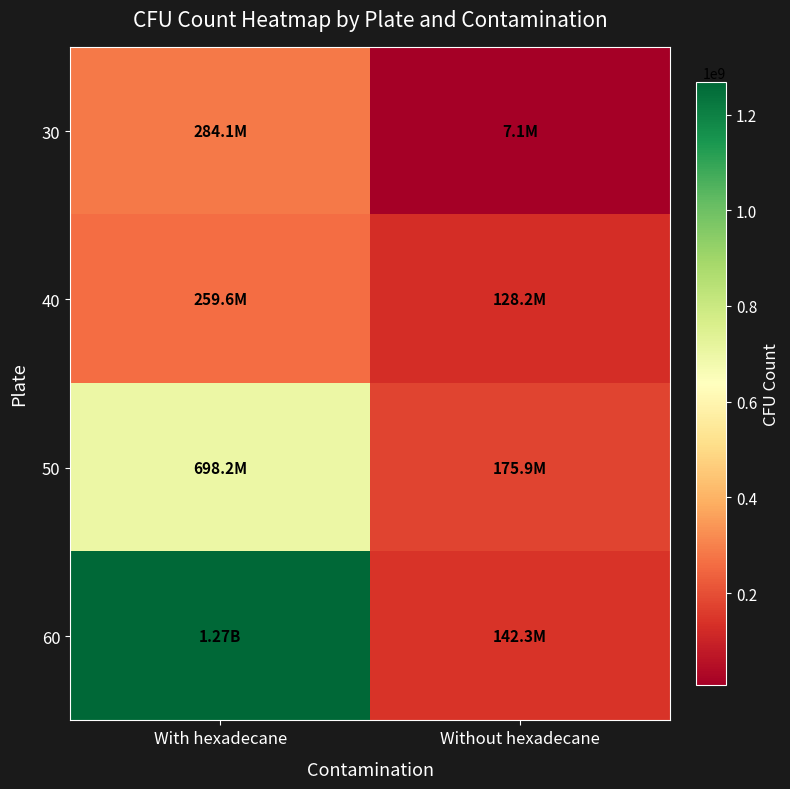

Reading left to right, transcribe all the data shown in this chart.

30: With hexadecane=284124895.8	Without hexadecane=7138750.0
40: With hexadecane=259623437.5	Without hexadecane=128158333.3
50: With hexadecane=698225937.7	Without hexadecane=175921250.0
60: With hexadecane=1268450000.4	Without hexadecane=142267500.0